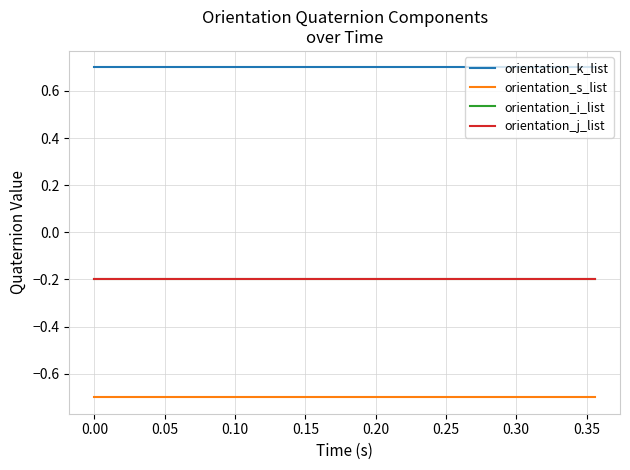

Does the chart display data point markers on the line(s)?

No